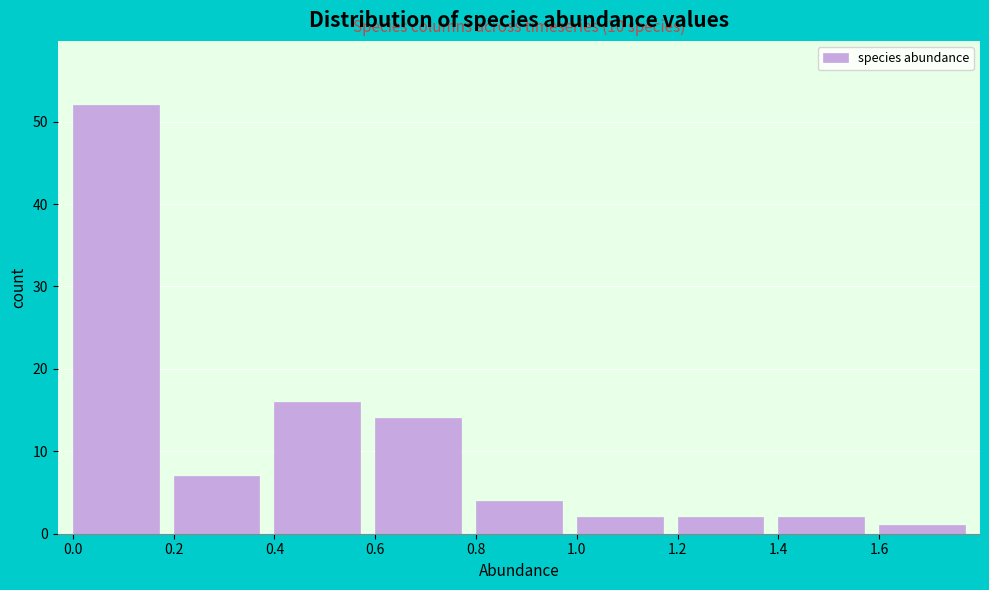

Which range on the x-axis has the tallest bar?

0.0 to 0.2